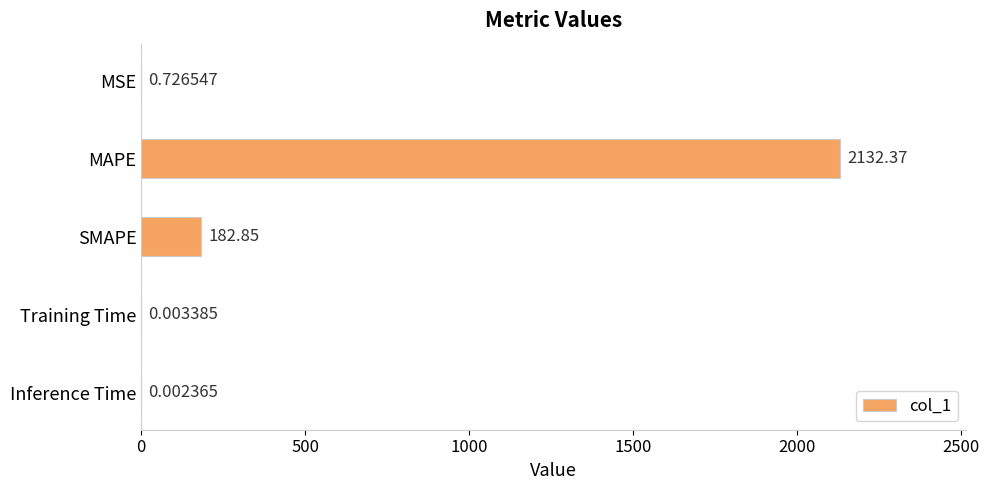

What is the sum of all values?

2316.0